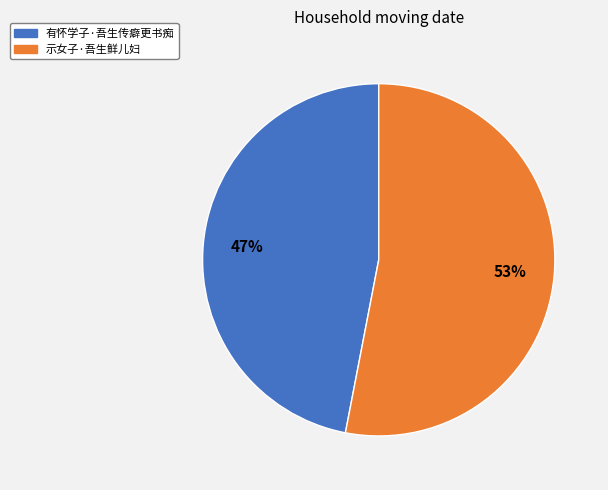

True or false: 有怀学子·吾生传癖更书痴 accounts for 33% of the total.

False